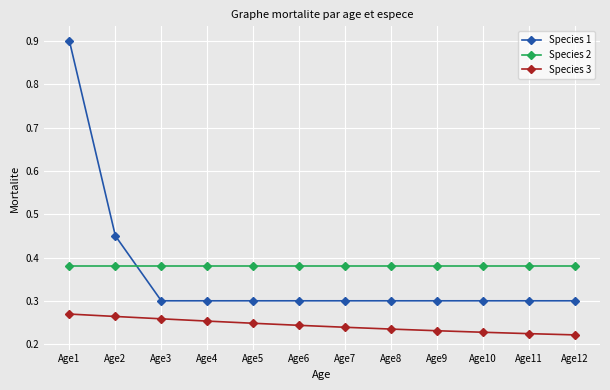

Rank the series at Age7 from lowest to highest value.

Species 3, Species 1, Species 2